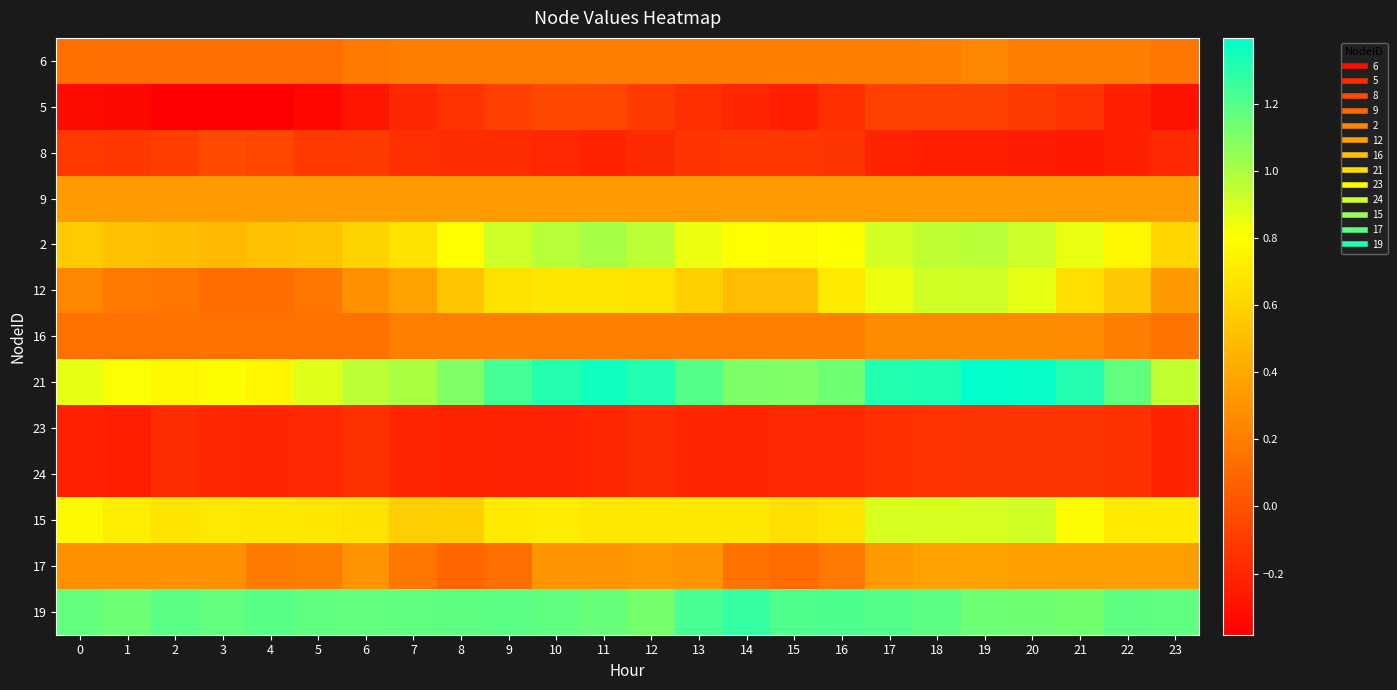

Rank the series by their maximum value, from highest to lowest.

21, 19, 2, 12, 15, 17, 9, 16, 6, 8, 5, 23, 24